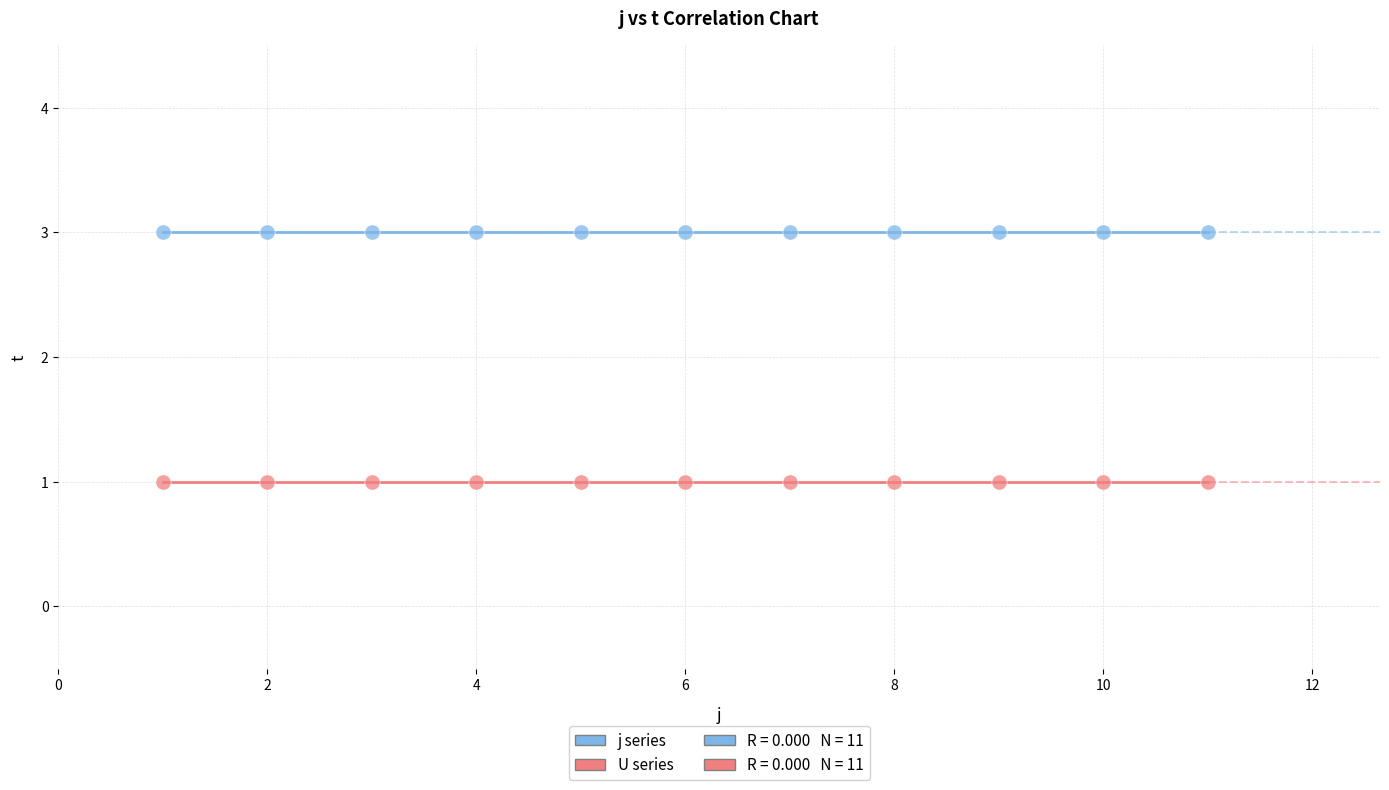

Which series contains the highest Y value?

j series